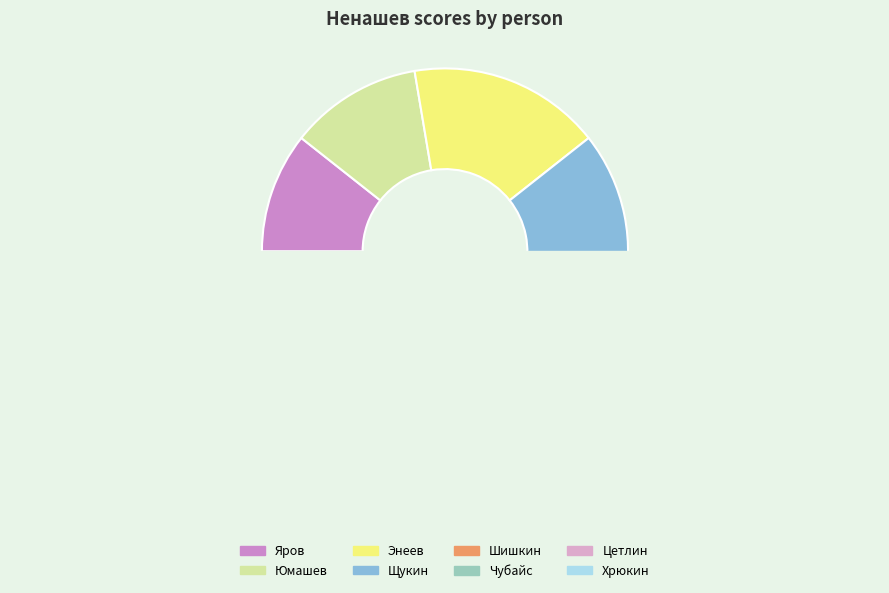

Which category has the biggest portion of the pie?

Энеев